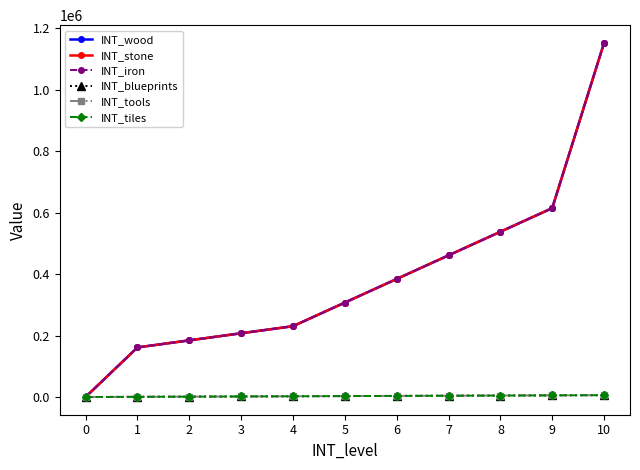

The INT_tiles series shows 600 at 1. True or false?

True